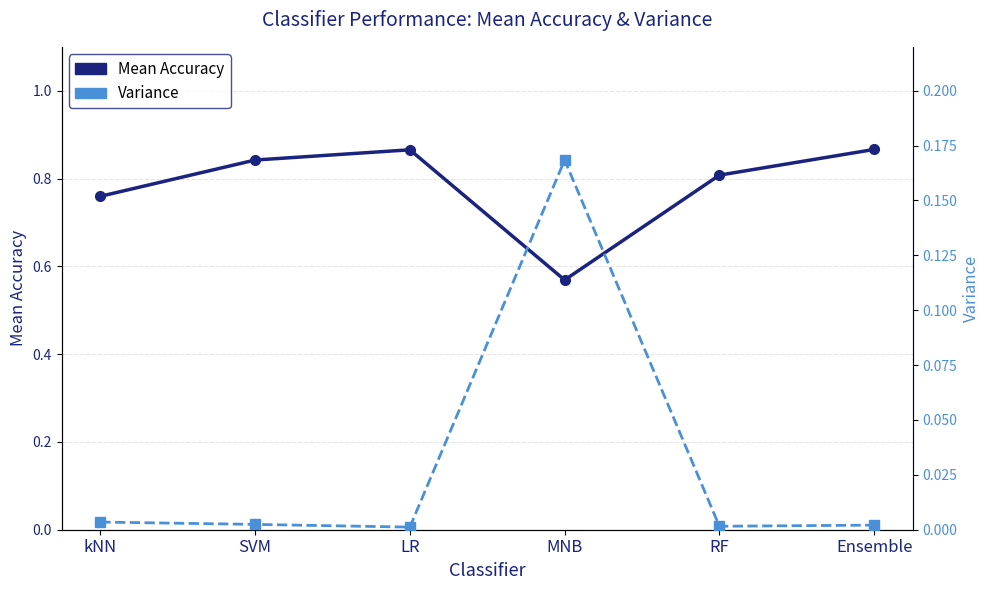

Rank the series by their average value, from lowest to highest.

Variance, Mean Accuracy